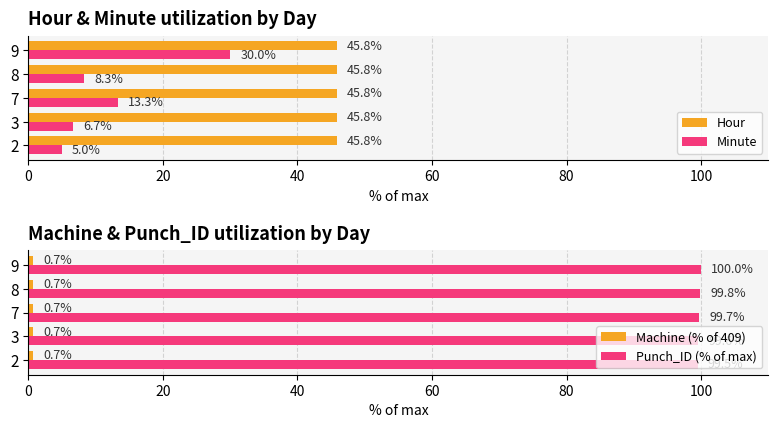

The value of Minute at 2 is 1.4. True or false?

False